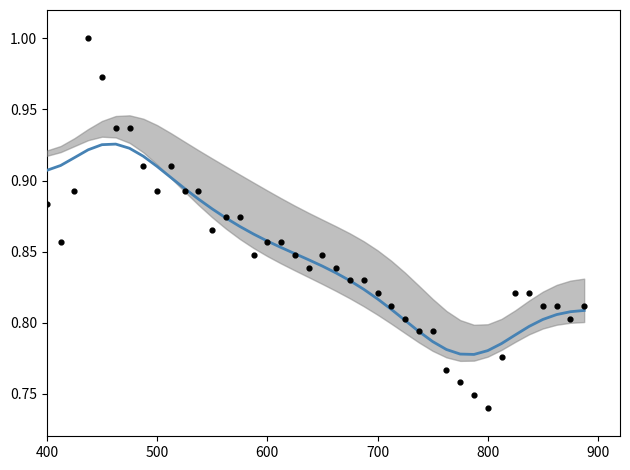

Which series has the largest total across all categories?

close_smooth